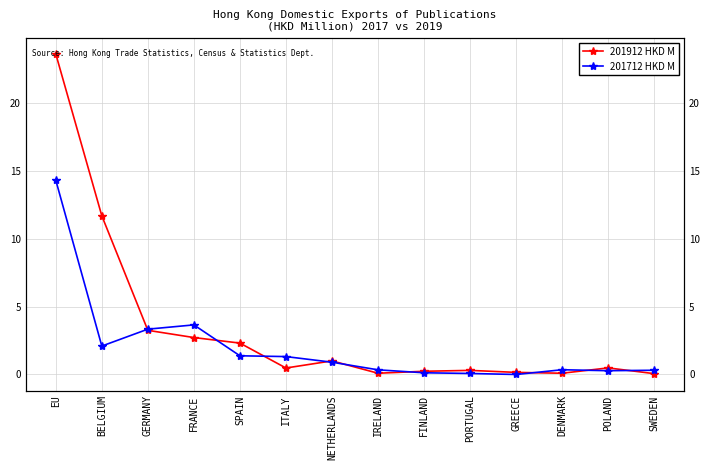

Count the number of categories in the chart.

14